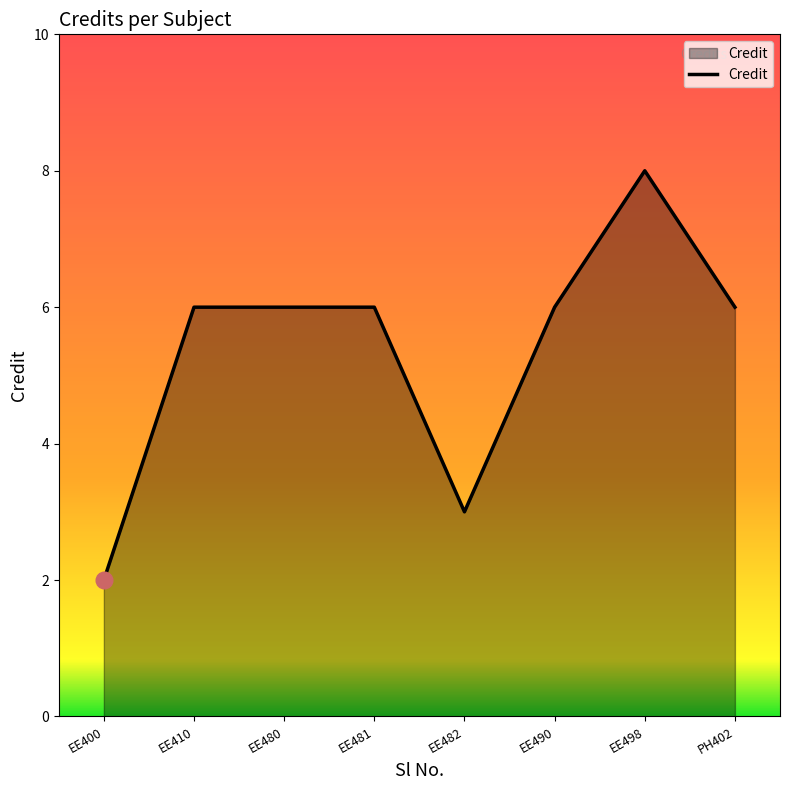

The value at EE480 is 6. True or false?

True